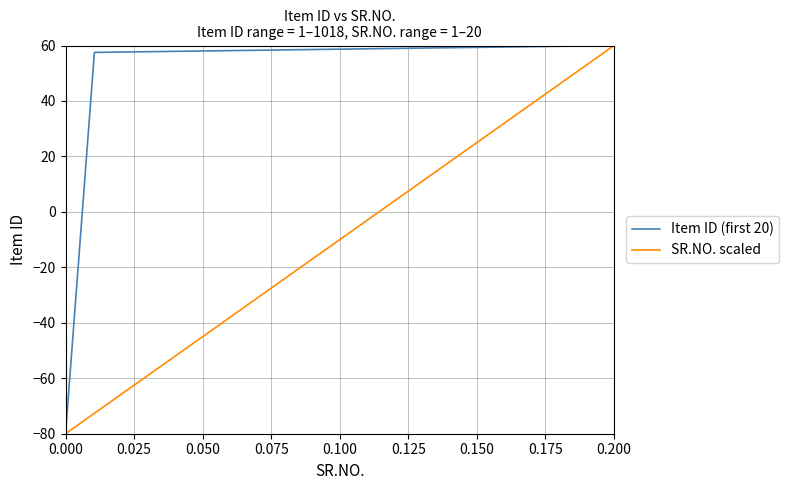

Rank the series by their average value, from highest to lowest.

Item ID (first 20), SR.NO. scaled